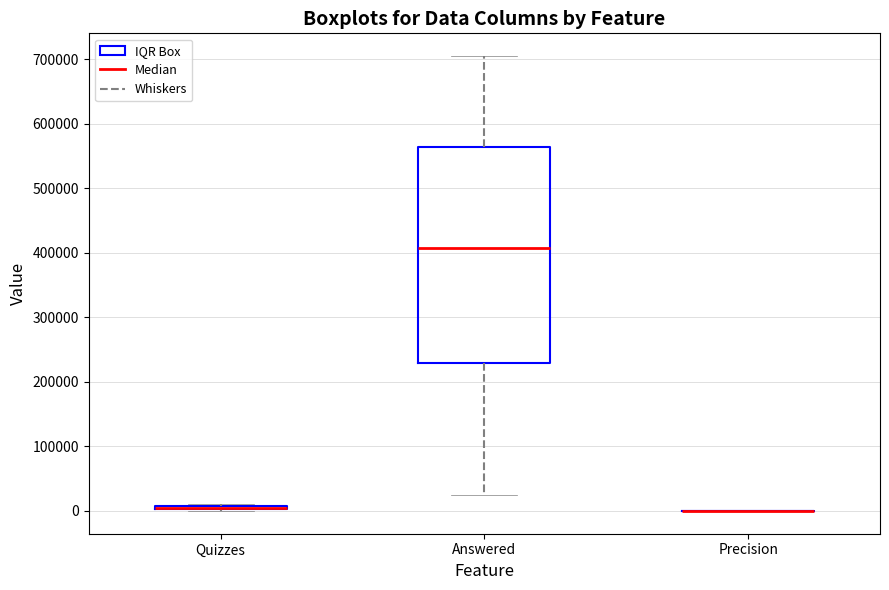

Where is the lower edge of the box for Answered on the y-axis? The values are not printed on the chart, so give them approximately, as read against the axis.

230000